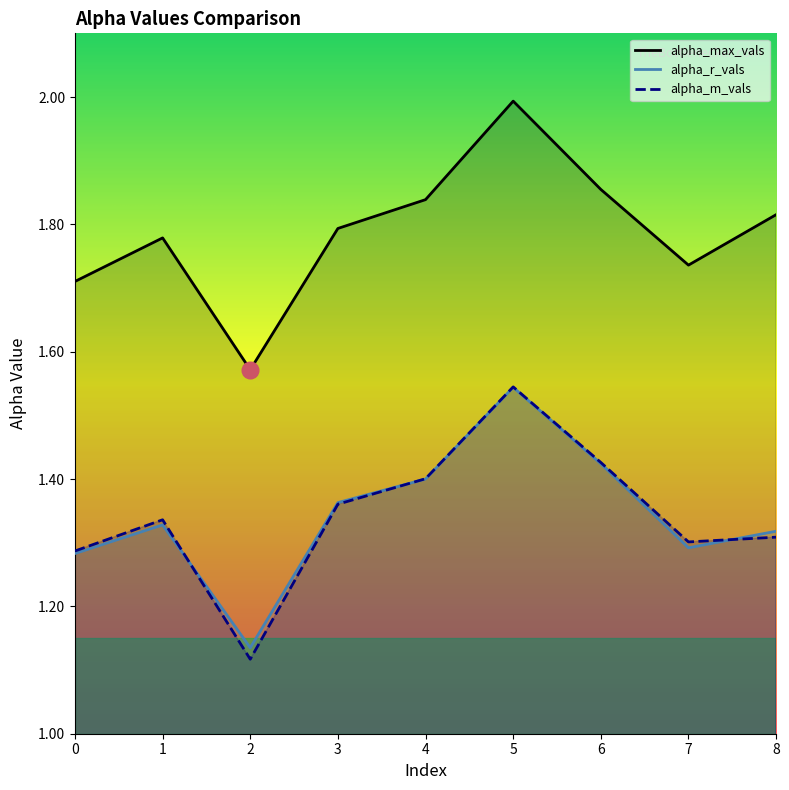

What is the value of the alpha_max_vals point at the 2nd from the left?

1.8